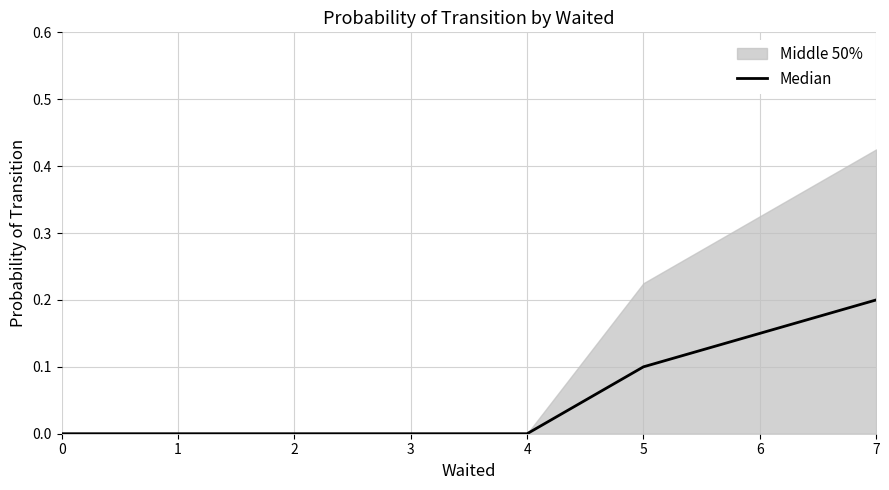

True or false: the data shows 0.2 at 7.

True